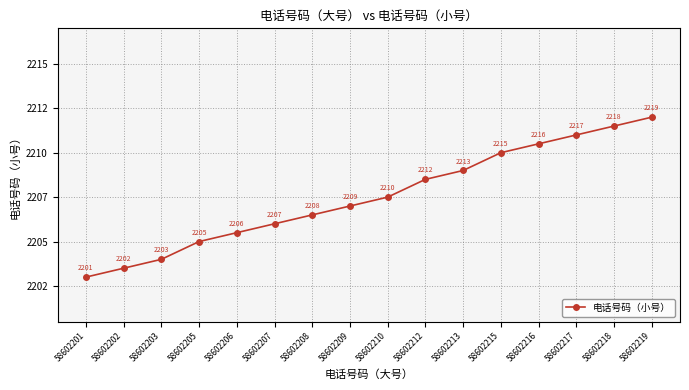

Is this an area chart (filled region under the line)?

No